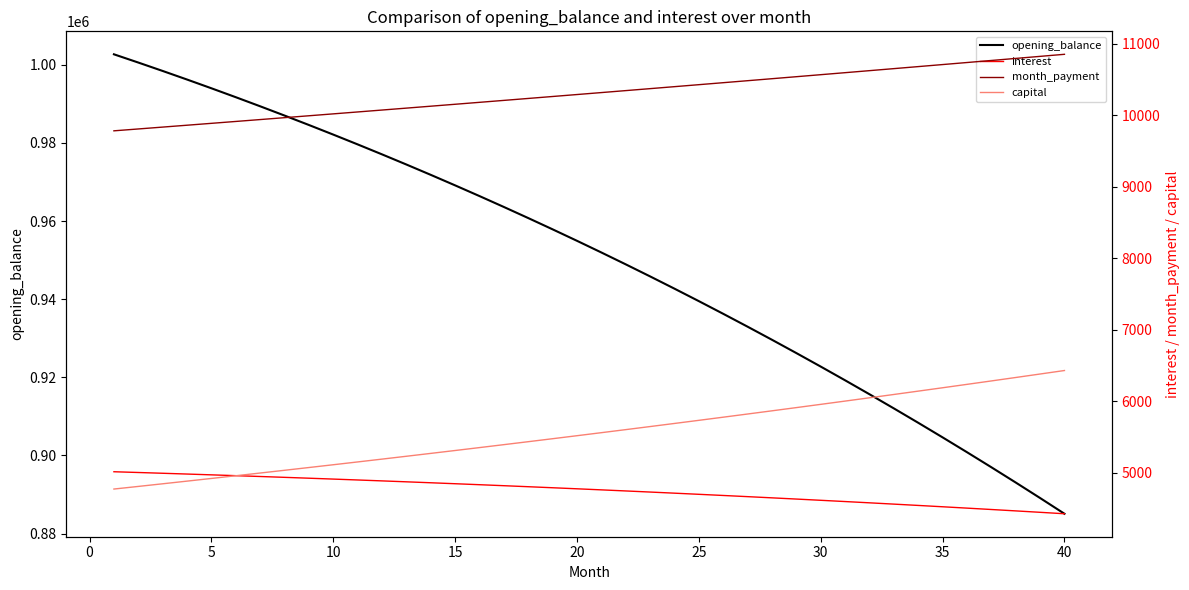

What is the sum of all interest values?

190019.2